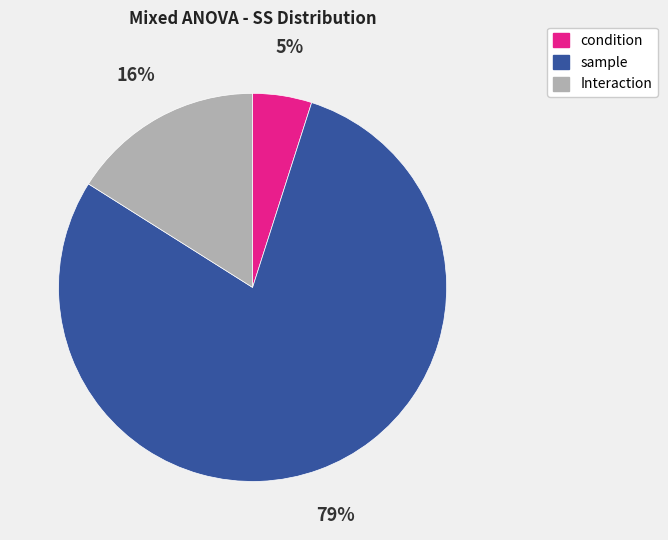

How many segments does this pie chart have?

3